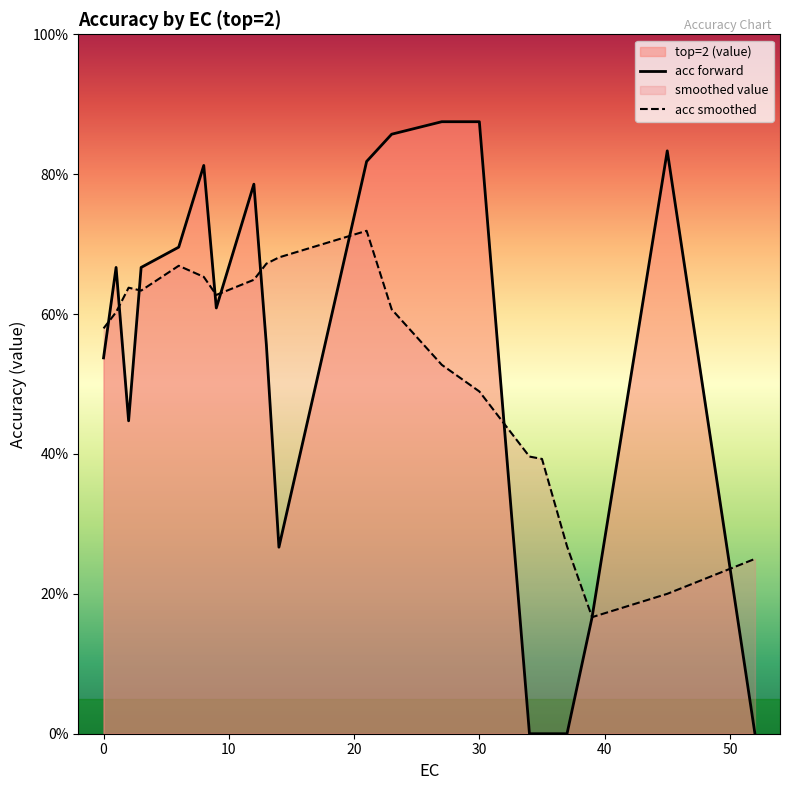

Does the chart display data point markers on the line(s)?

No